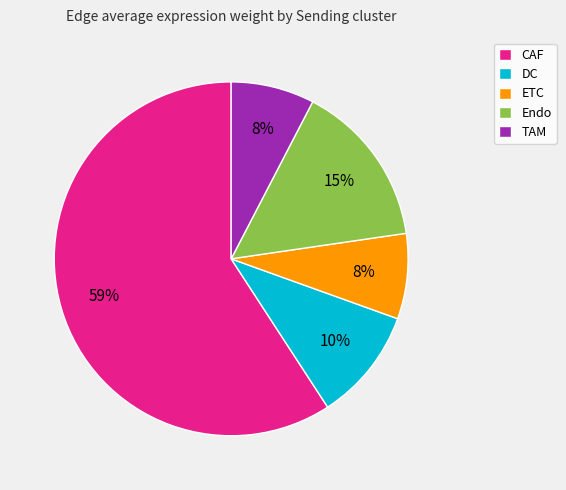

How many slices are in this pie chart?

5